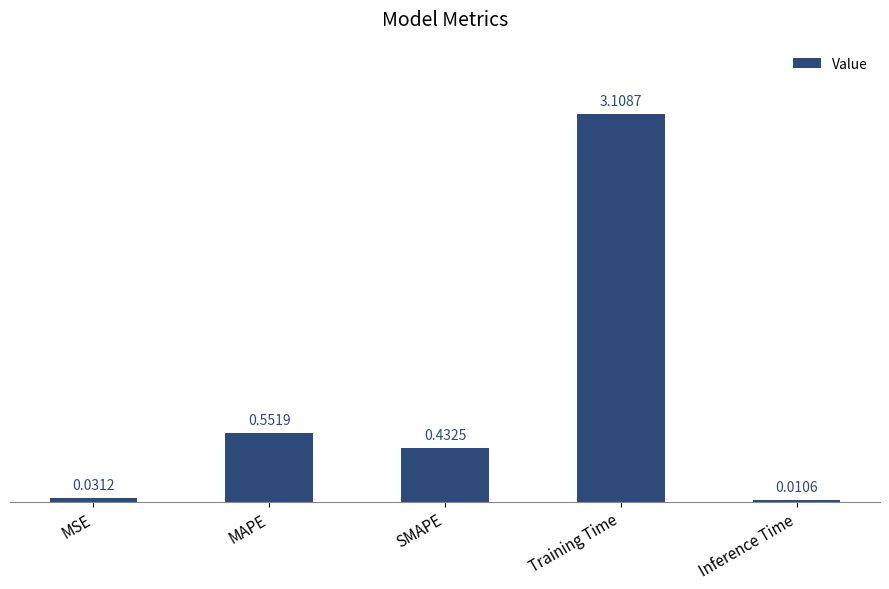

What is the average value?

0.8